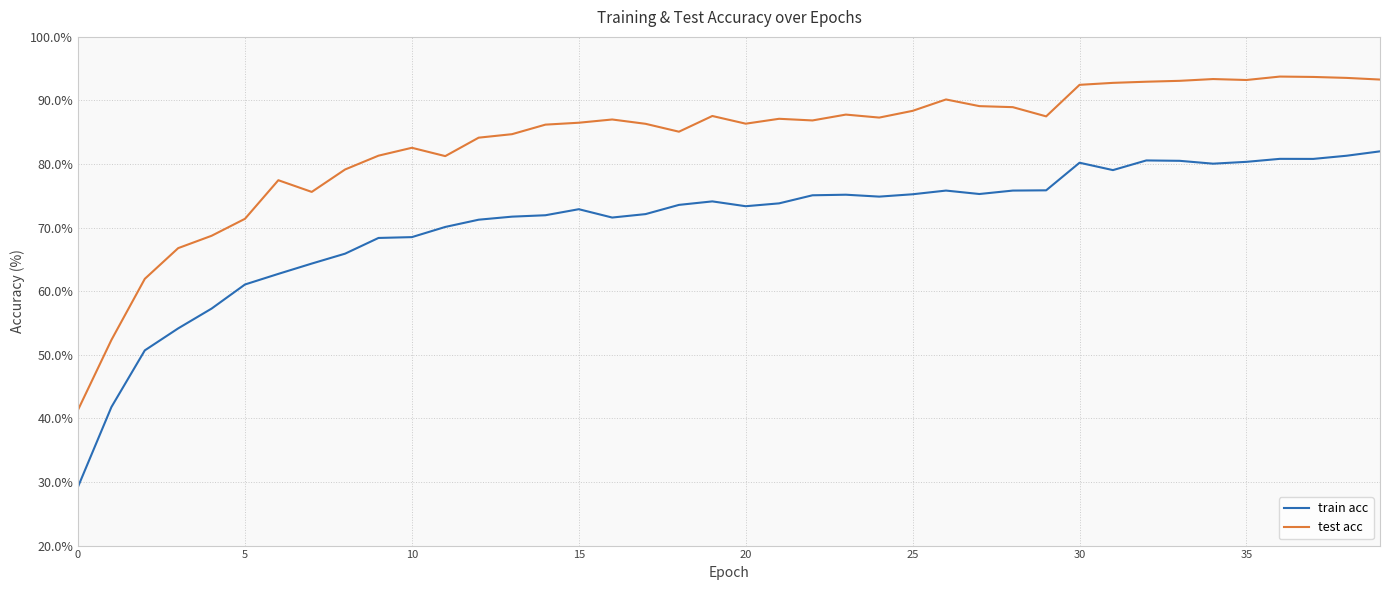

What is the difference between the maximum and minimum values in the test acc series?

52.4